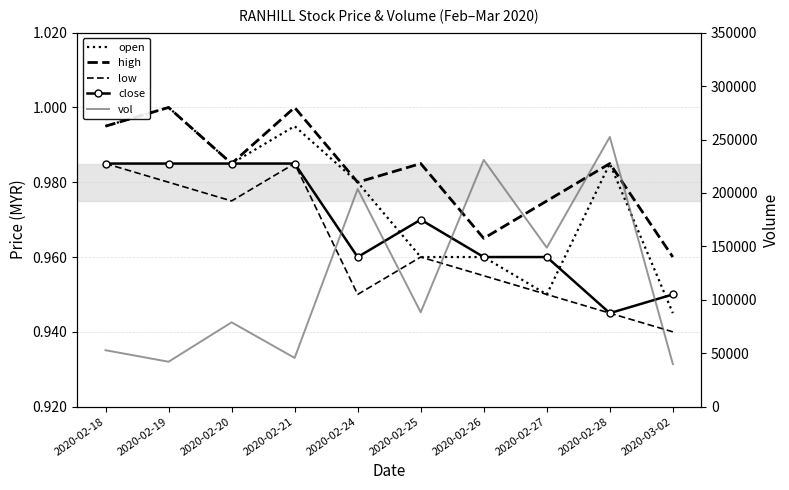

True or false: close has more than 2 interior local peaks.

False